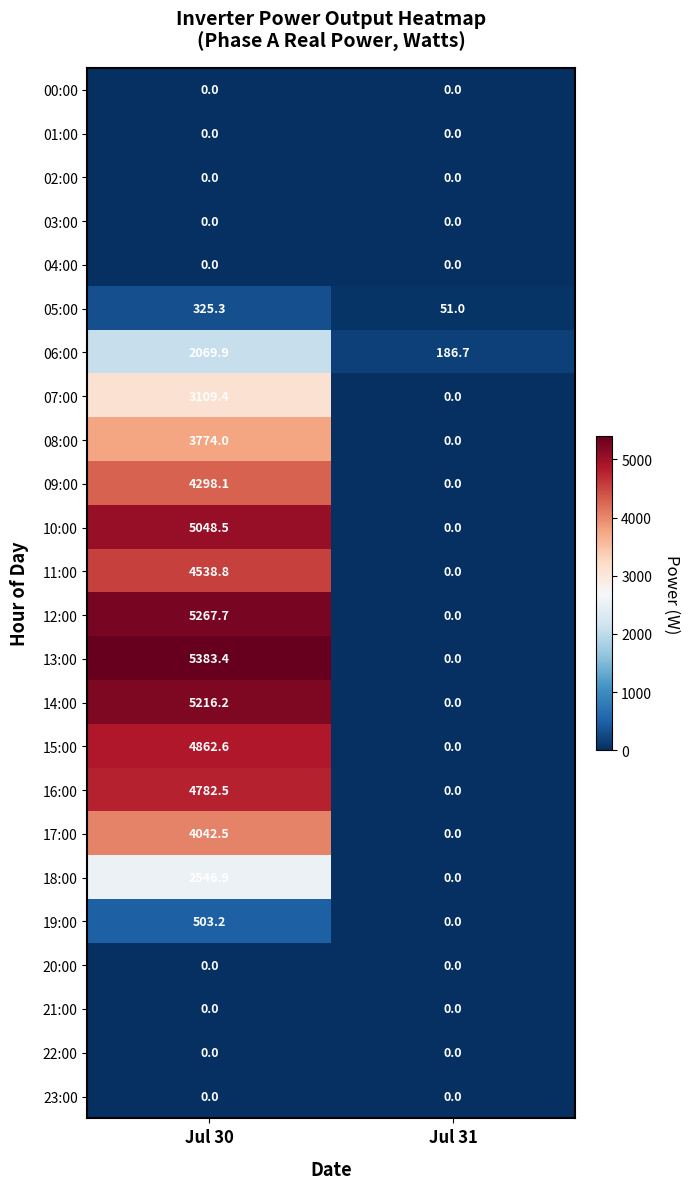

Which series has the widest spread of values?

13:00